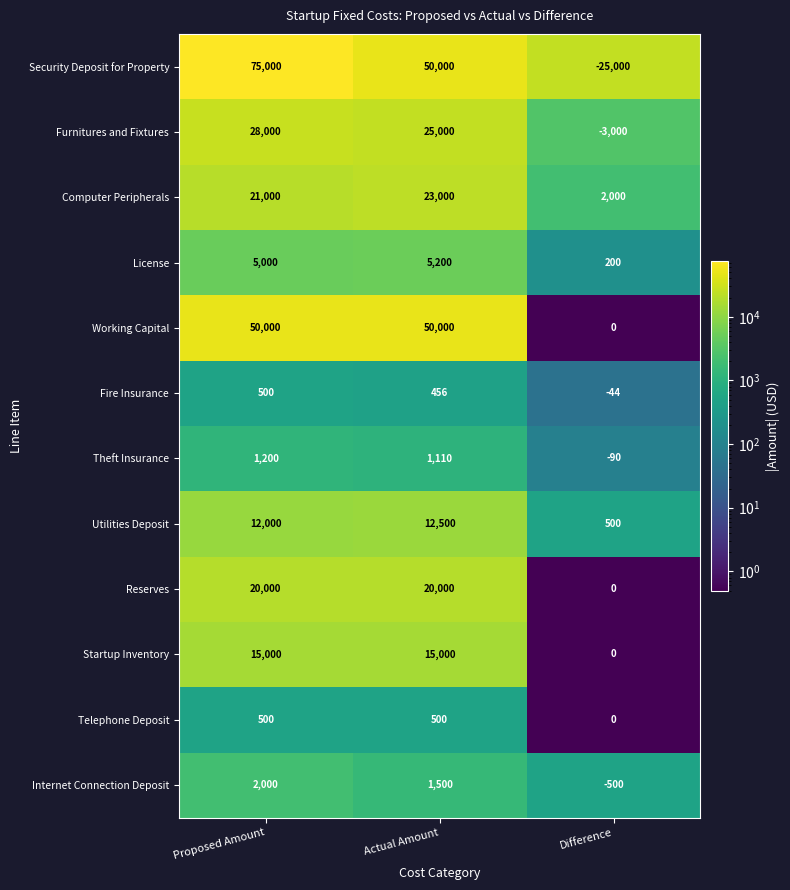

What is the greatest value displayed?

75000.0